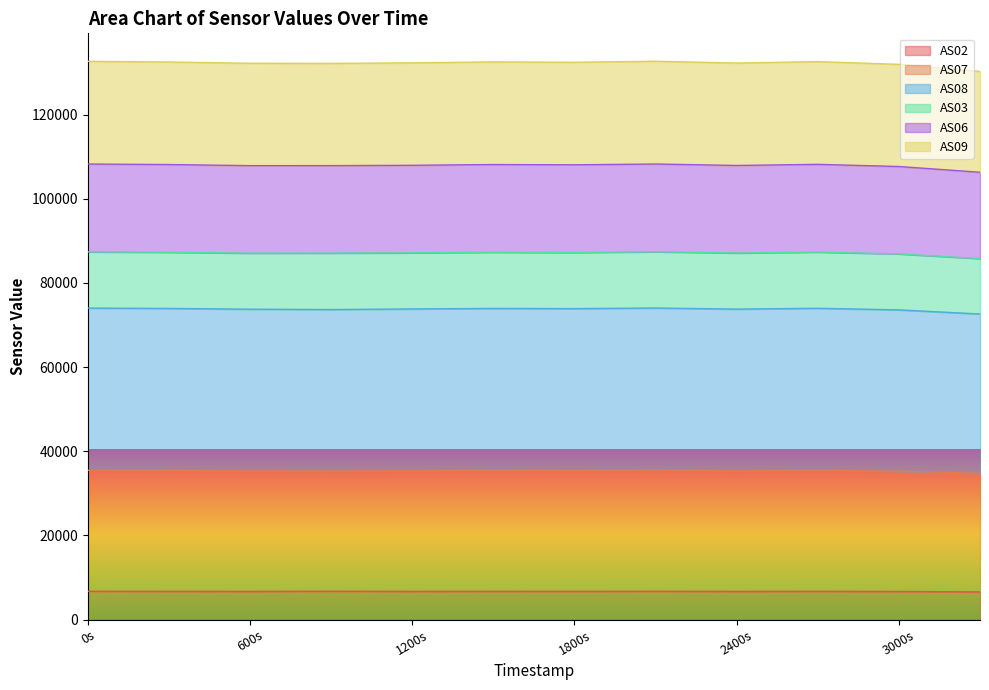

True or false: AS08 has a value of 63162 at 1698980256.

False